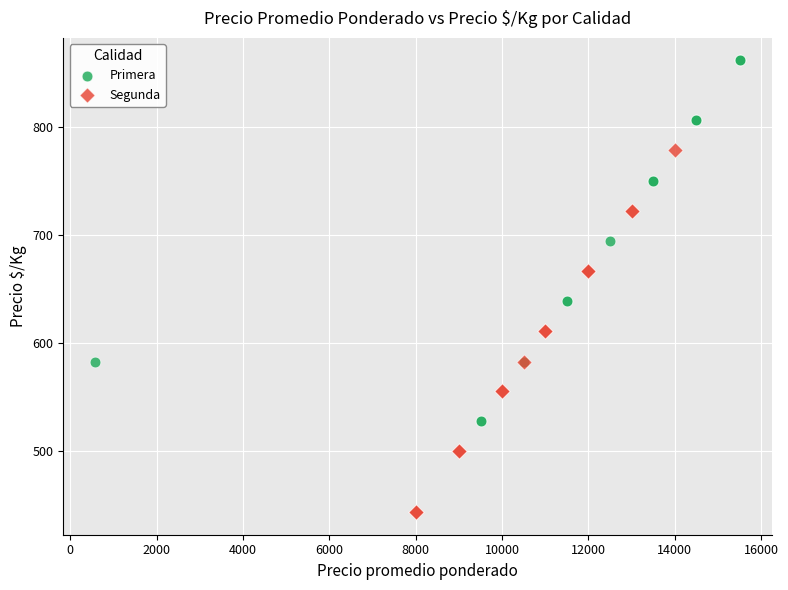

What are all the series names shown in the legend?

Primera, Segunda